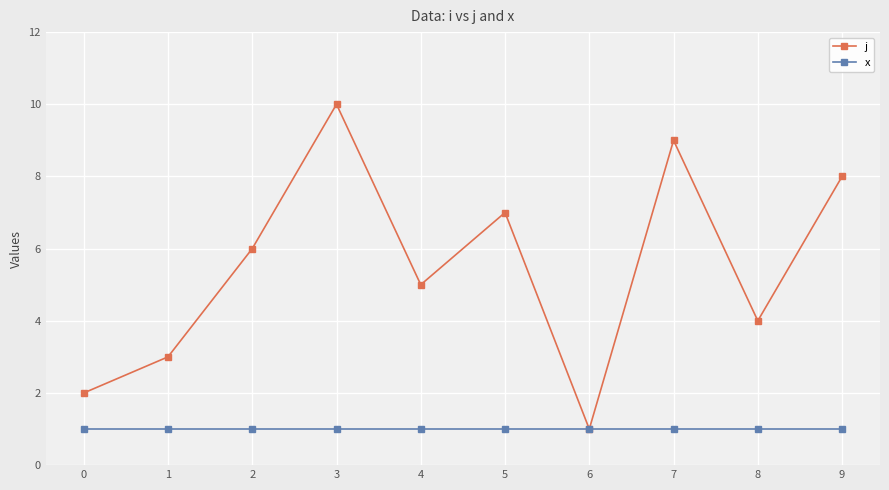

Which series has the largest total across all categories?

j